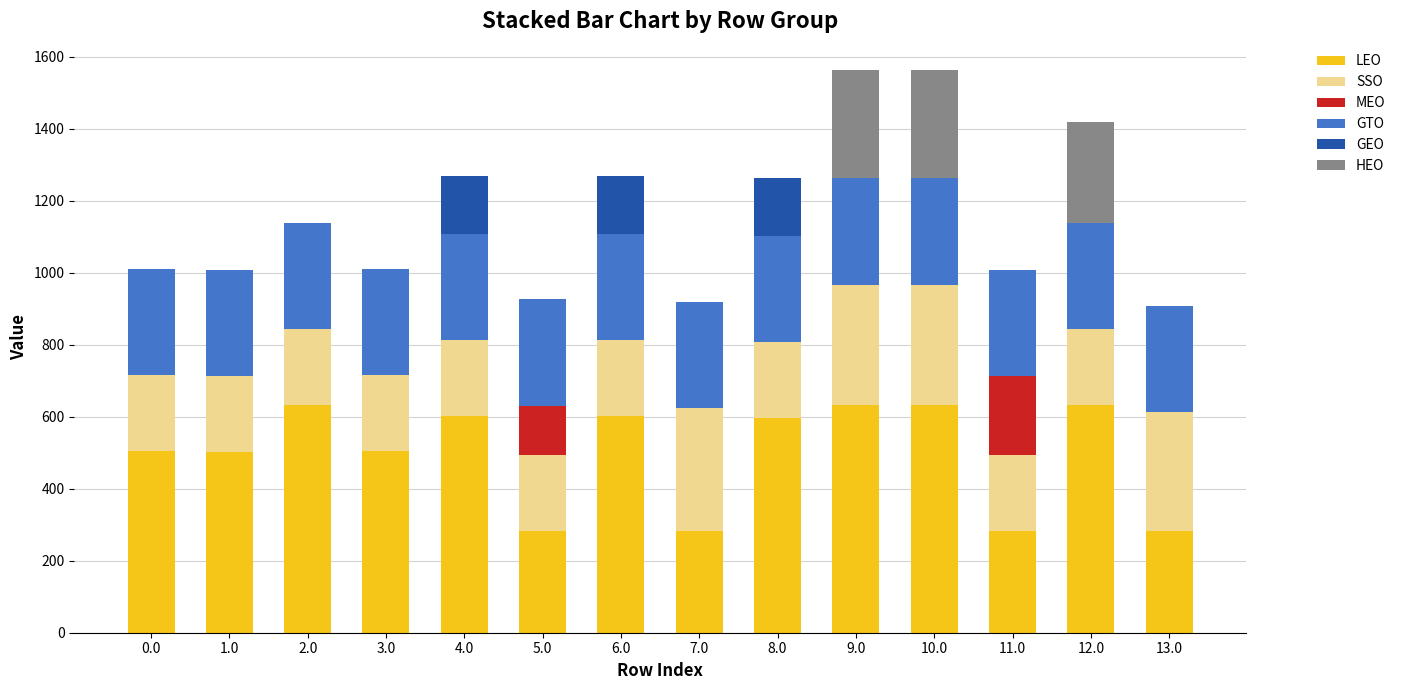

What is the total value across all series at 1.0?

1006.5